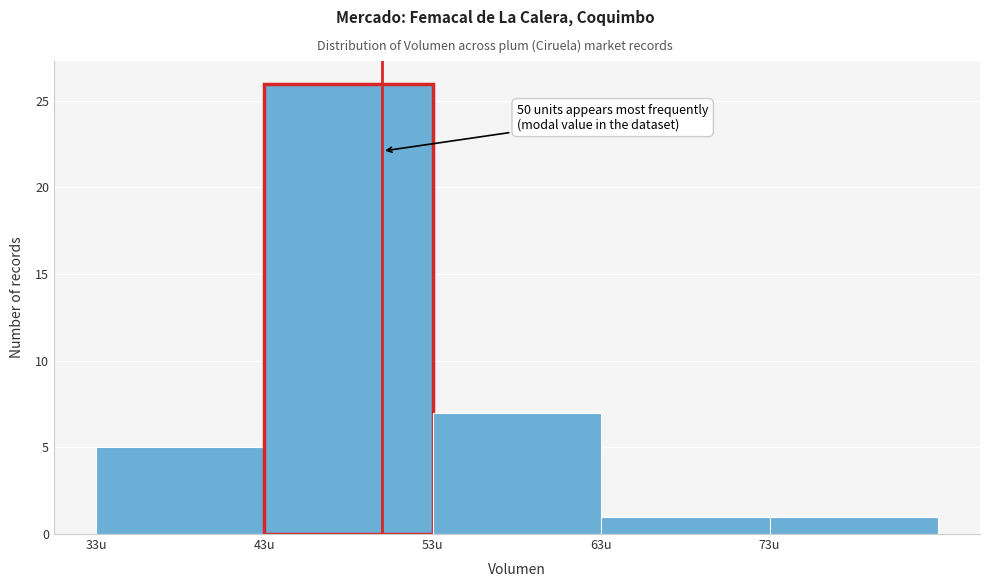

Which range on the x-axis has the tallest bar?

43 to 53